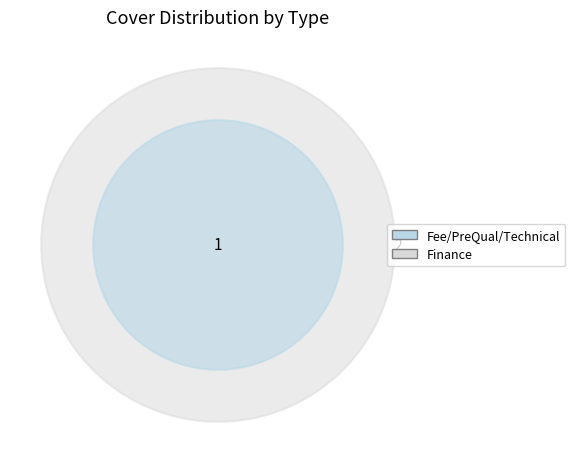

To the nearest percent, what portion does Fee/PreQual/Technical represent?

33%